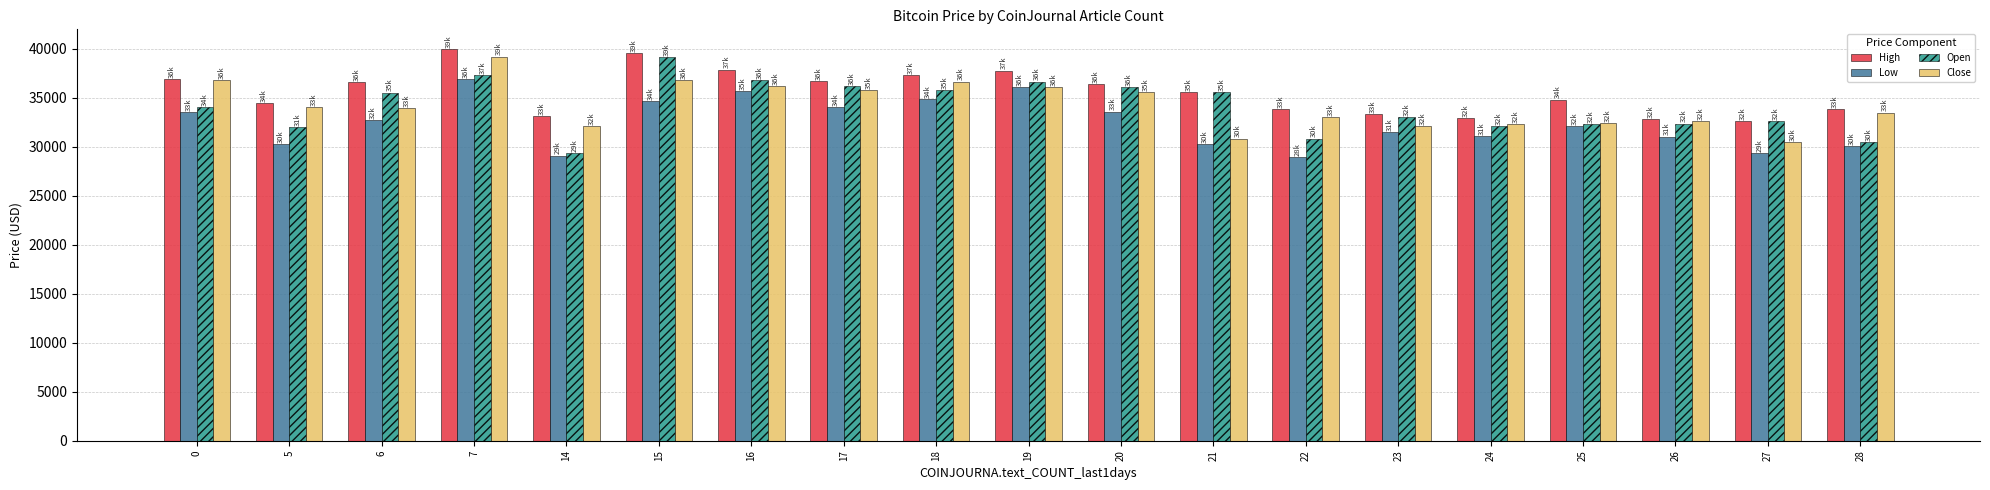

Which series has the largest total across all categories?

High